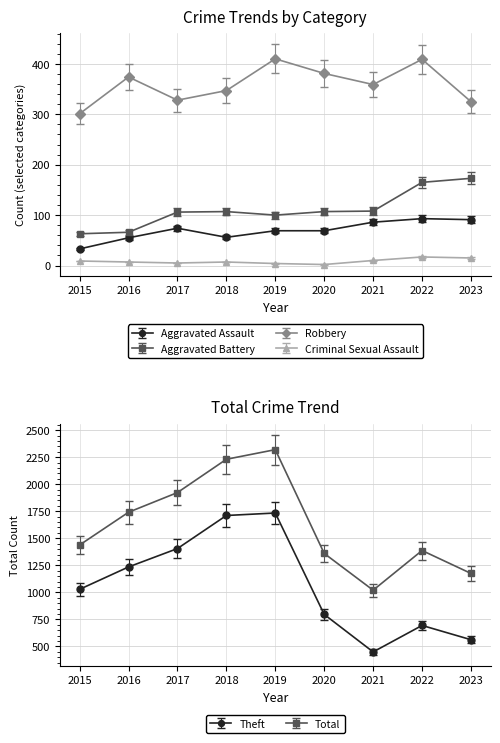

What are all the series names shown in the legend?

Aggravated Assault, Aggravated Battery, Robbery, Theft, Criminal Sexual Assault, Total